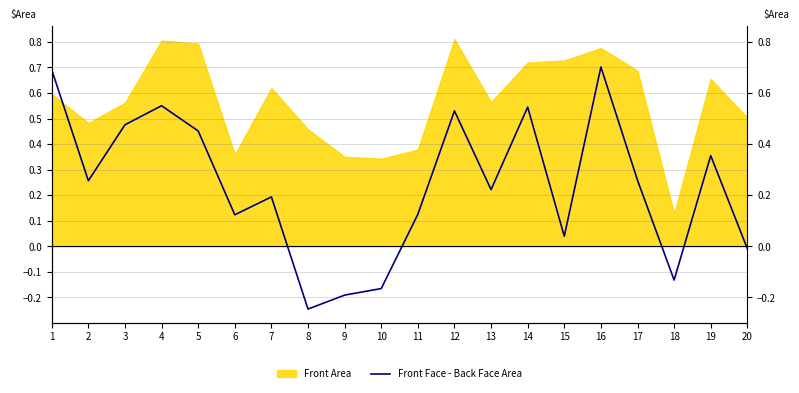

How many negative values are there?

5